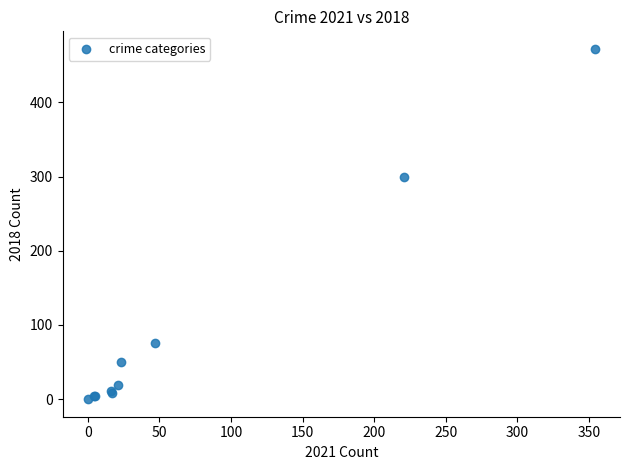

What Y value in the scatter plot is closest to 236?

300